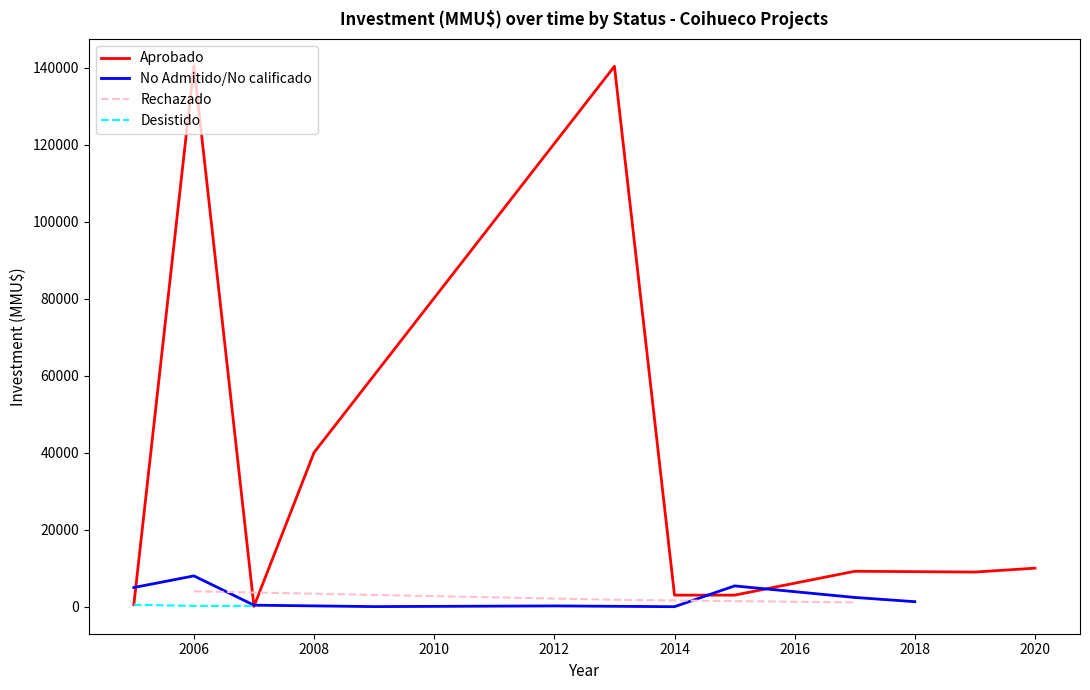

Which label corresponds to the smallest value in the chart?

2012